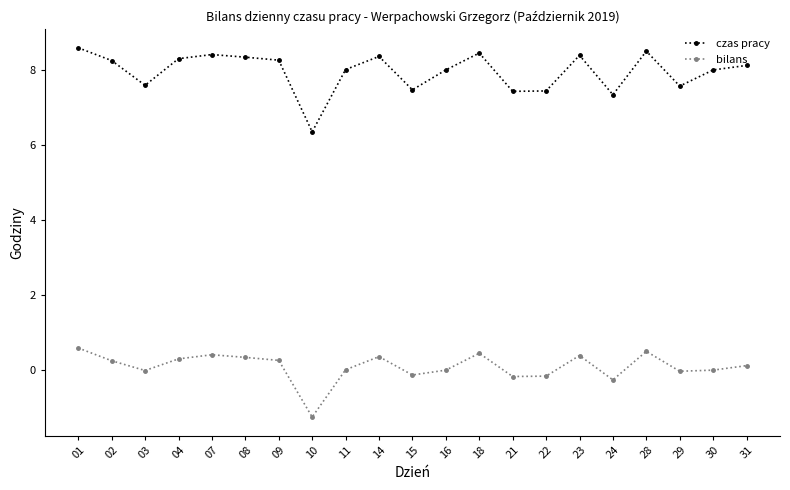

What is the greatest value displayed?

8.6